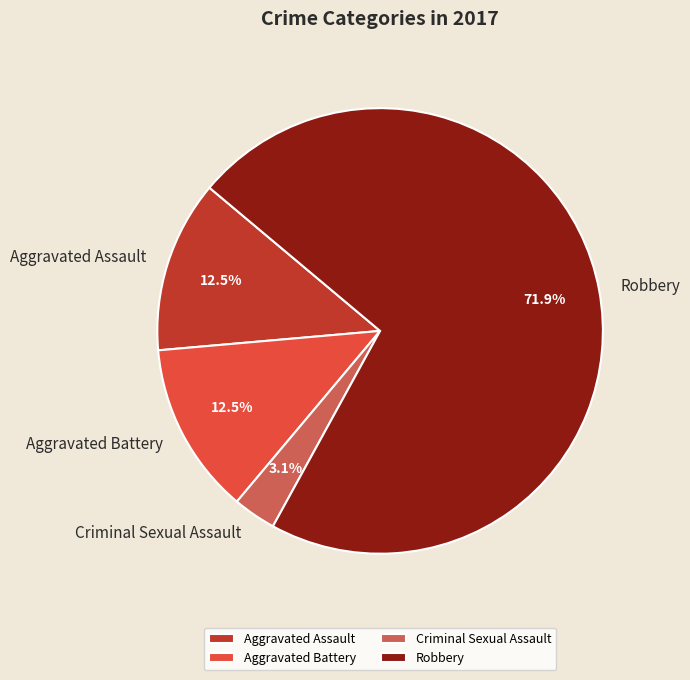

How many slices are in this pie chart?

4